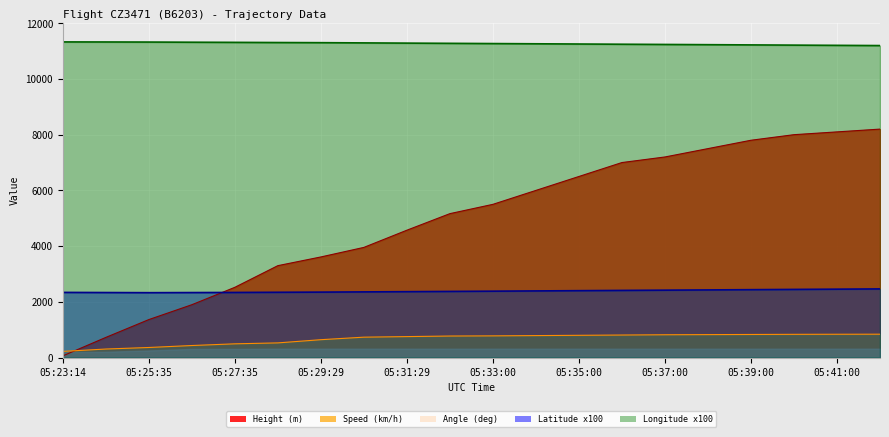

What is the total value across all series at 05:38:00?

21984.0